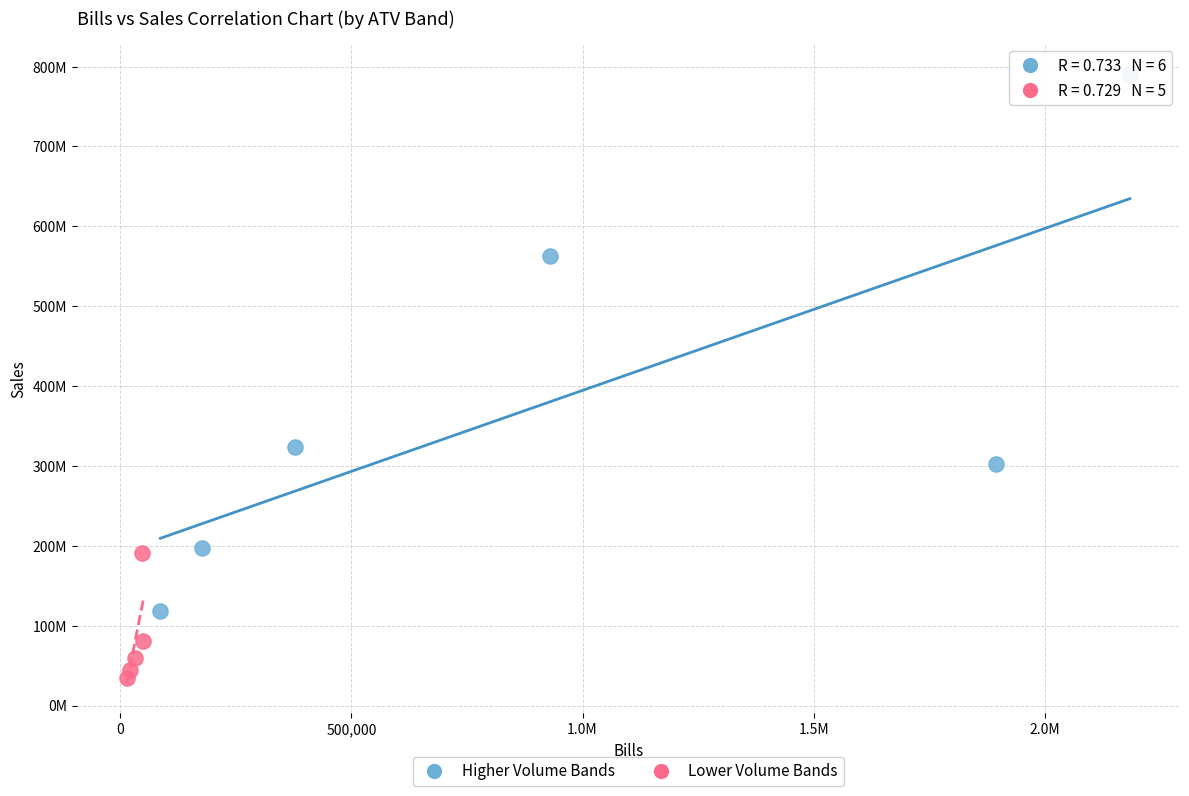

What are all the series names shown in the legend?

Higher Volume Bands, Lower Volume Bands